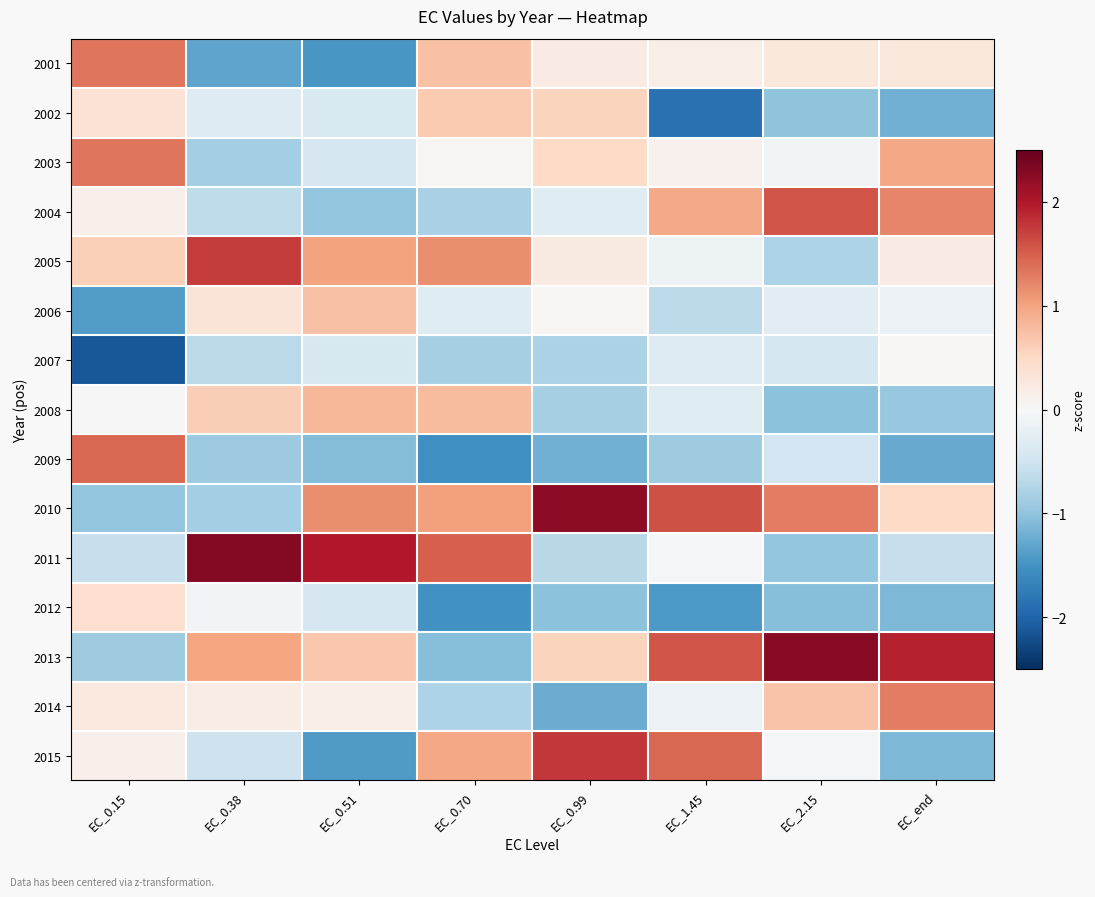

Which has a higher value, EC_2.15 or EC_0.70?

EC_0.70